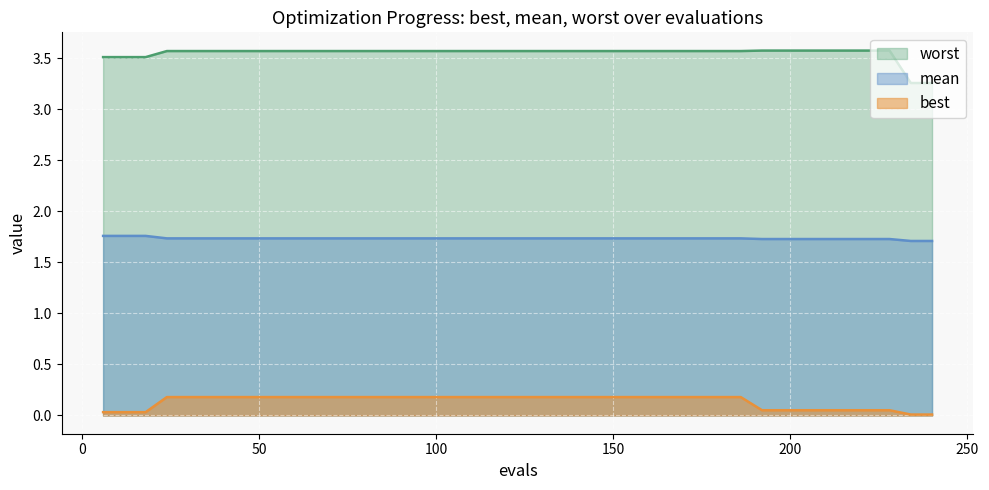

True or false: worst and best intersect in this chart.

False